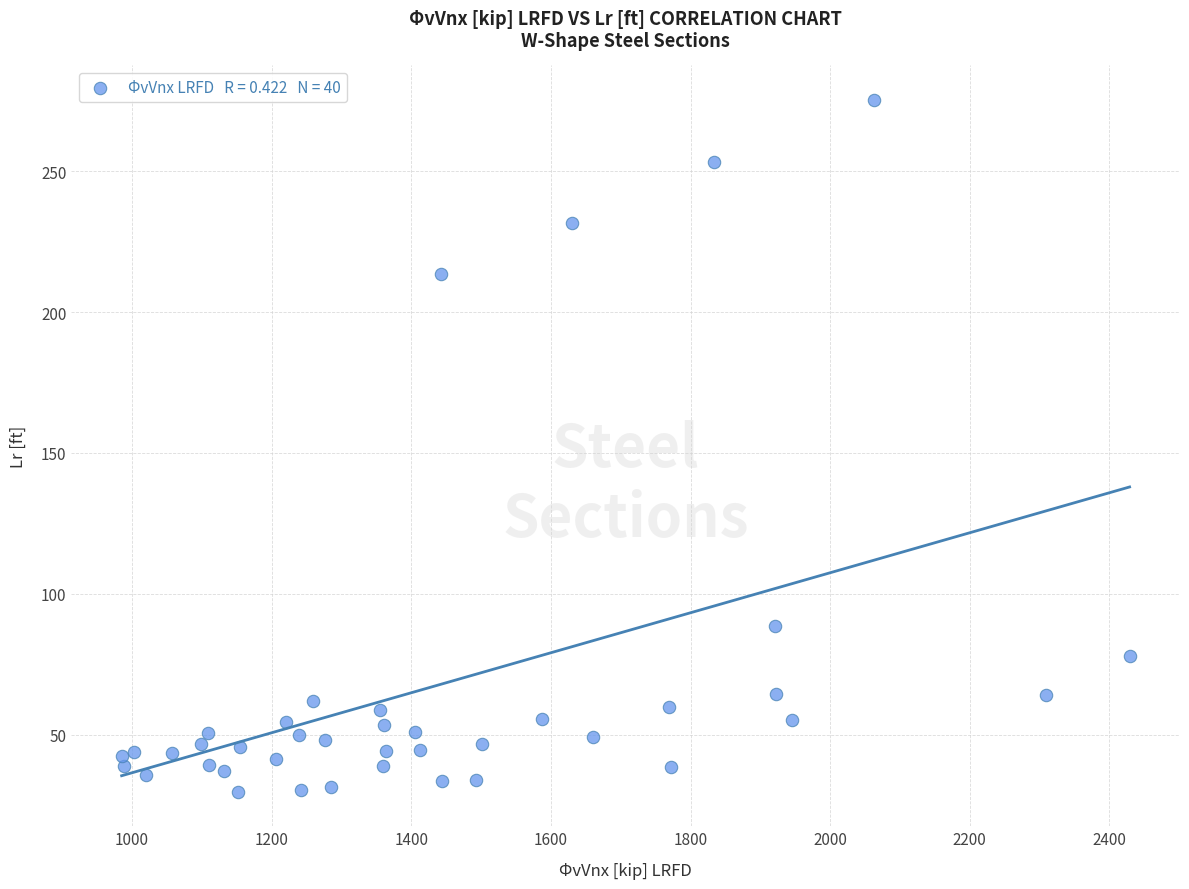

What is the range of X values (max minus min)?

1444.0